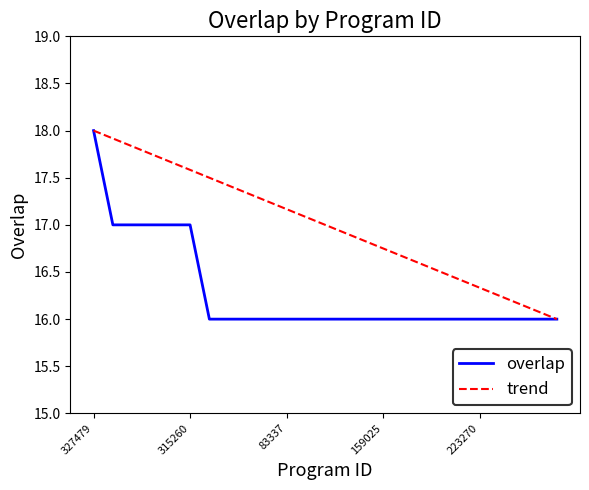

Reading left to right, extract all data points from this chart.

327479=18	78222=17	83398=17	313726=17	313829=17	315260=17	15474=16	35604=16	55867=16	71520=16	83337=16	114496=16	156886=16	156894=16	159023=16	159025=16	159256=16	159258=16	170930=16	215634=16	223270=16	225879=16	238923=16	239171=16	266255=16